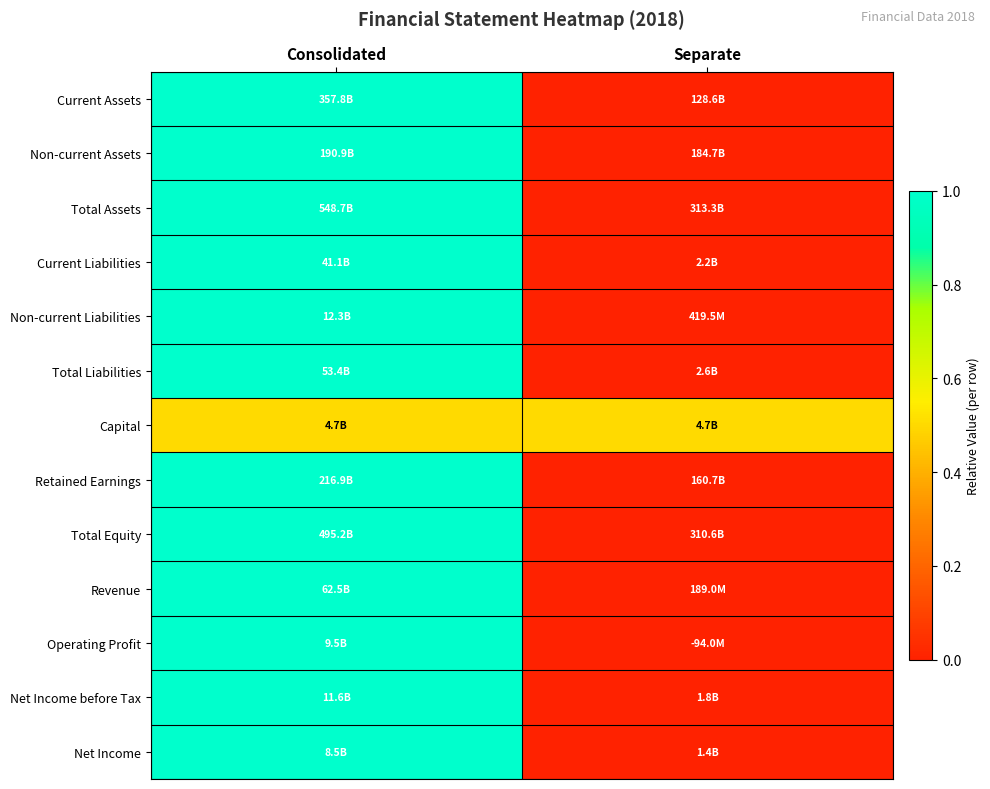

How many distinct data groups are displayed?

13